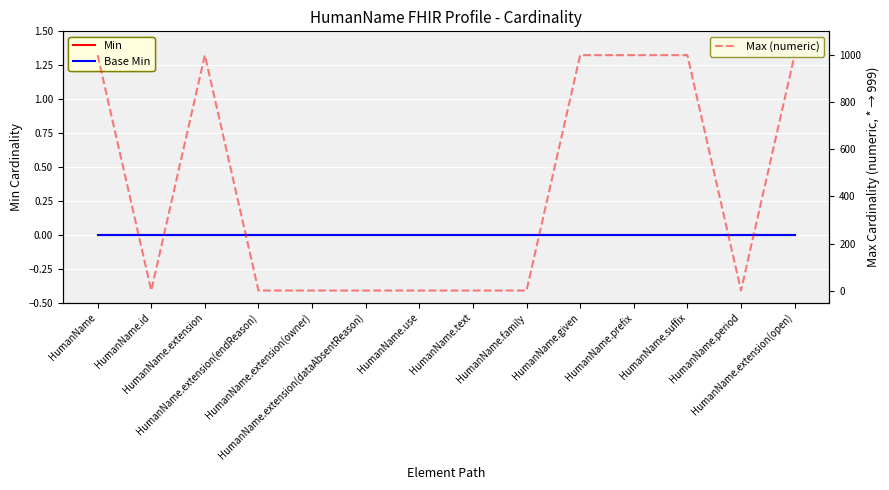

The Base Min series shows 0 at HumanName.use. True or false?

True